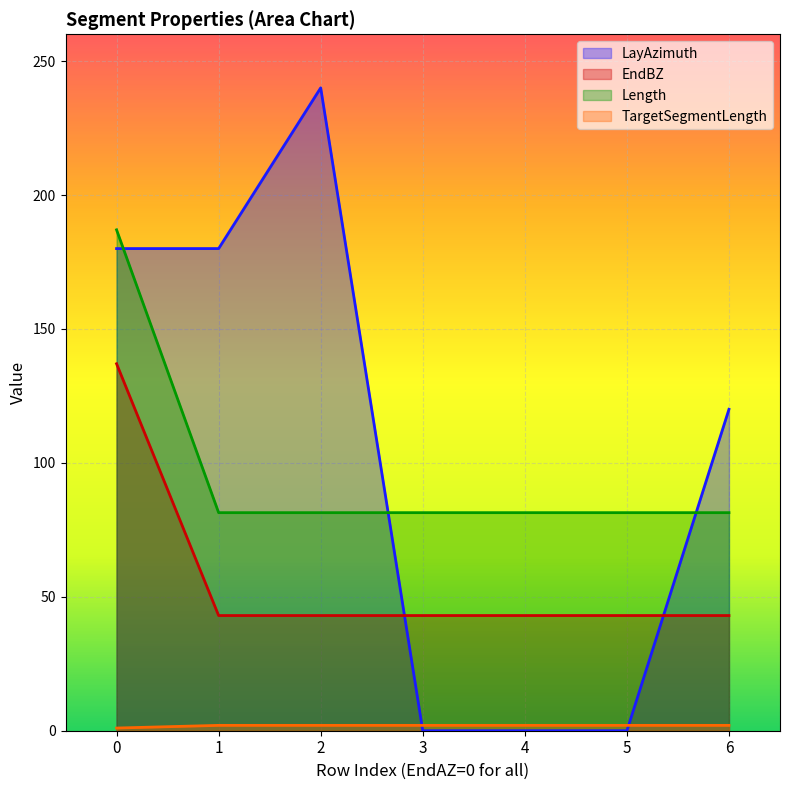

Between 5 and 6, which series saw the biggest shift?

LayAzimuth